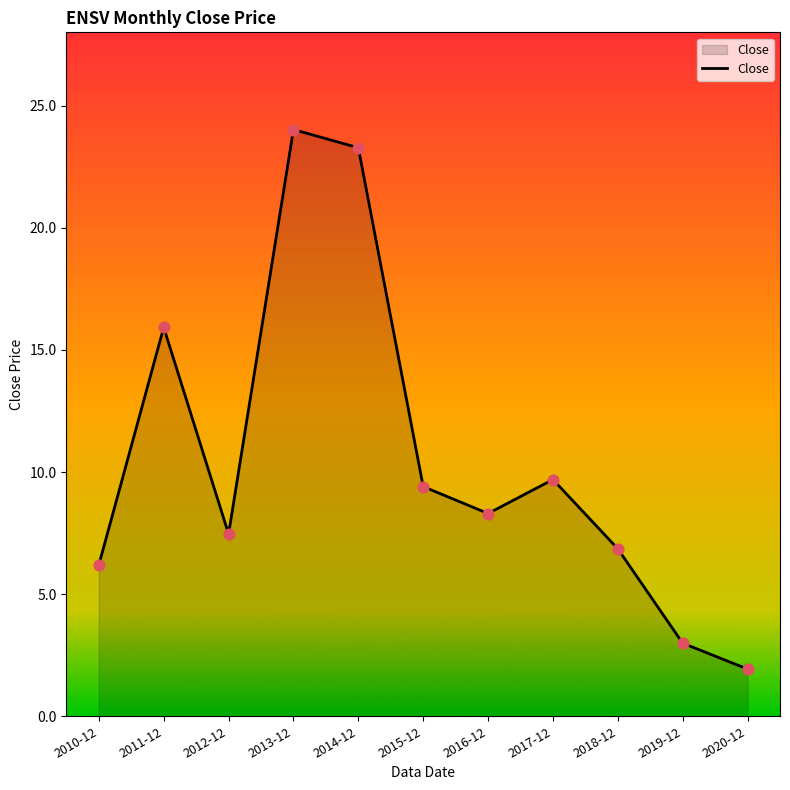

Between 2014-12 and 2017-12, which is larger?

2014-12